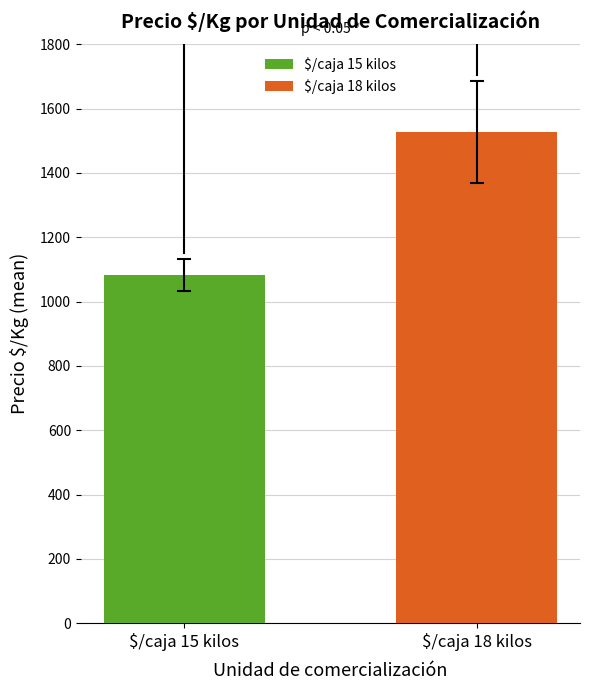

Which series has the largest range (max minus min)?

$/caja 15 kilos